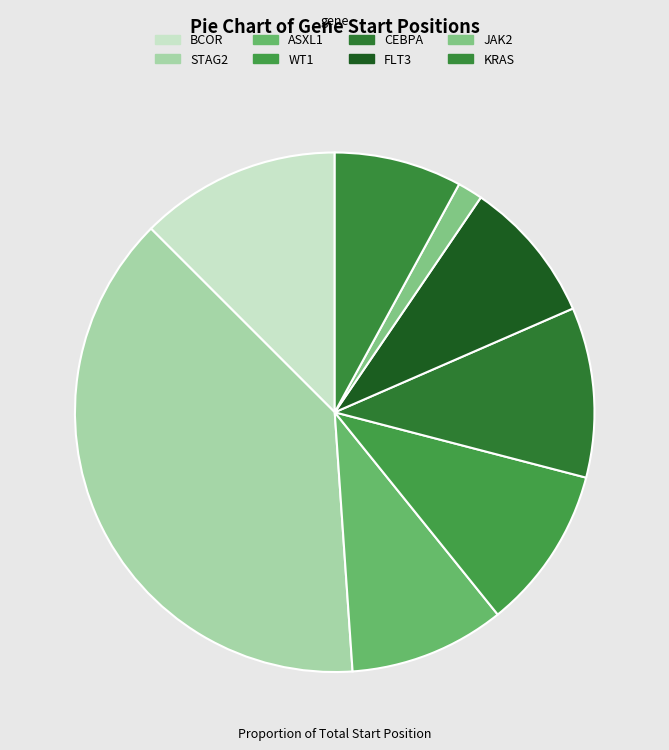

To the nearest percent, what is the combined percentage of JAK2 and WT1?

12%